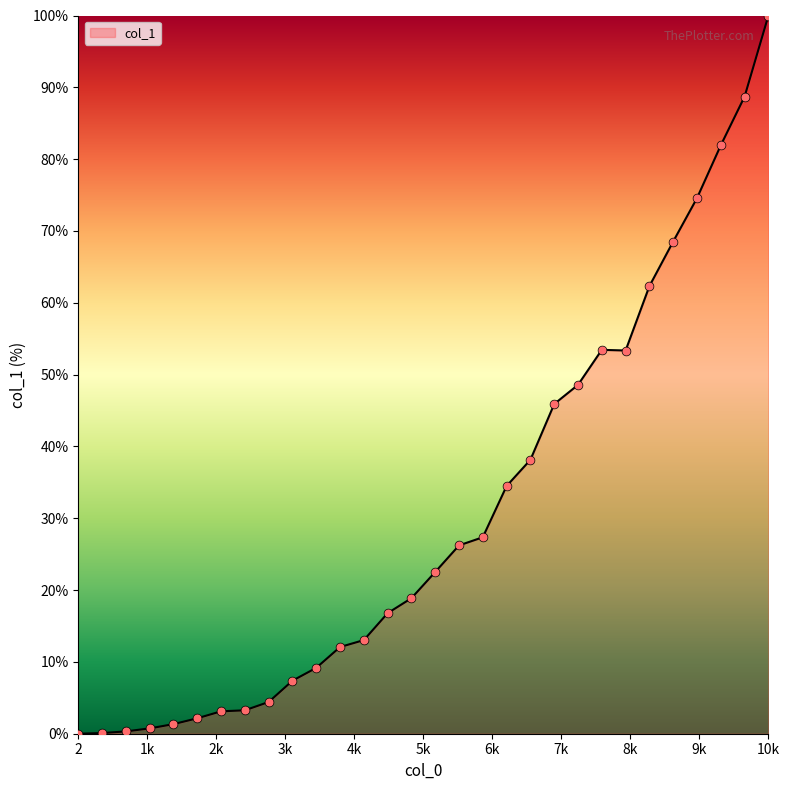

What is the difference between the maximum and minimum values?

100.0